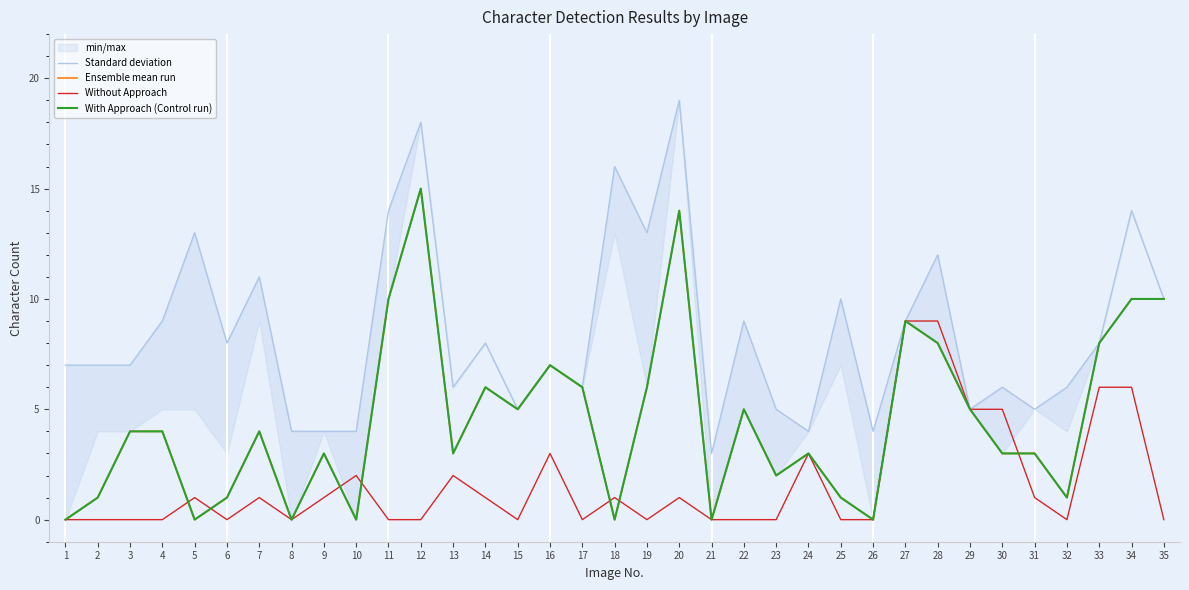

Where does the With Approach (Control run) series first go above 4?

11